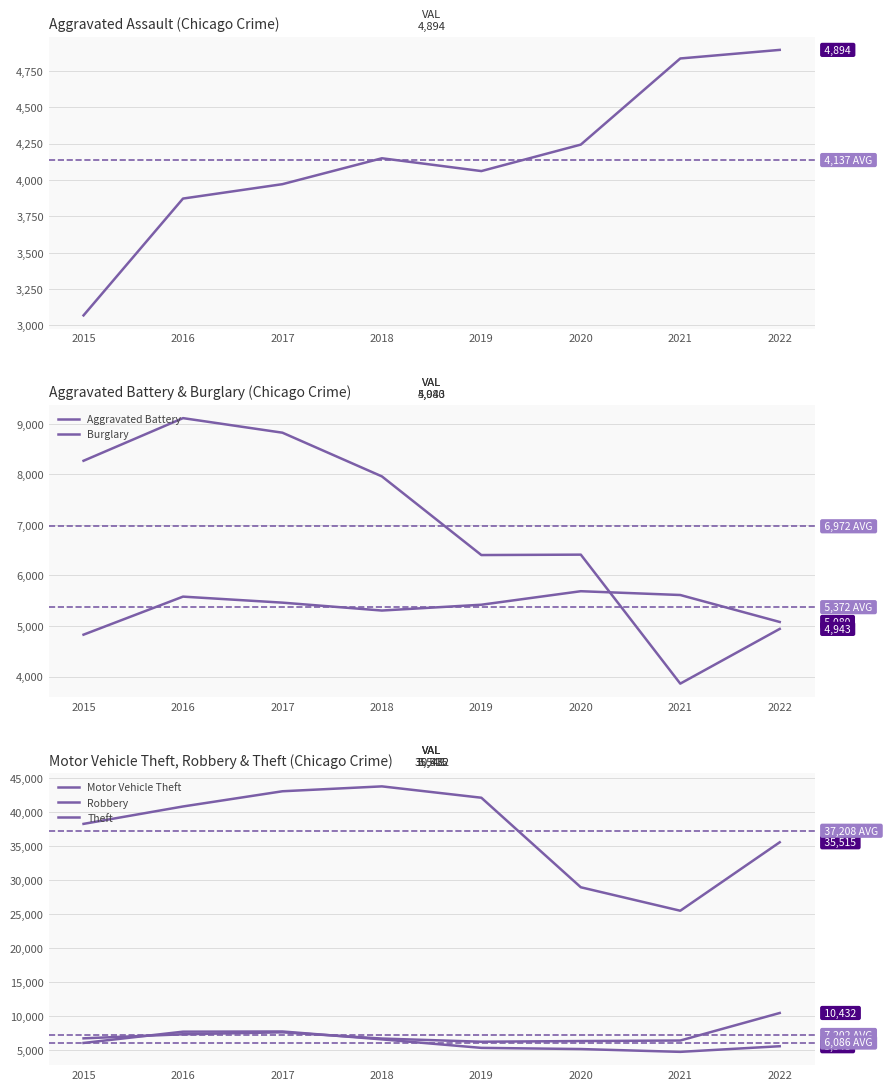

True or false: Theft and Burglary cross at least once.

False